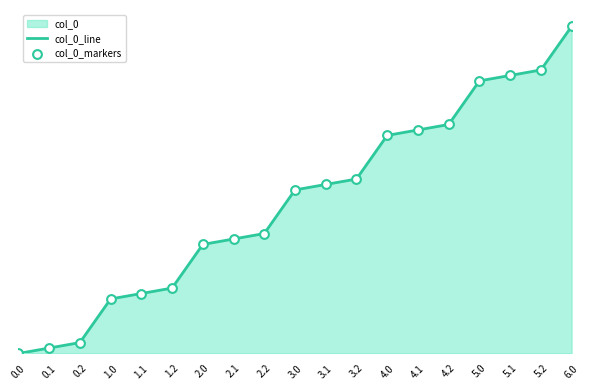

Which series reaches the maximum Y coordinate?

col_0_line